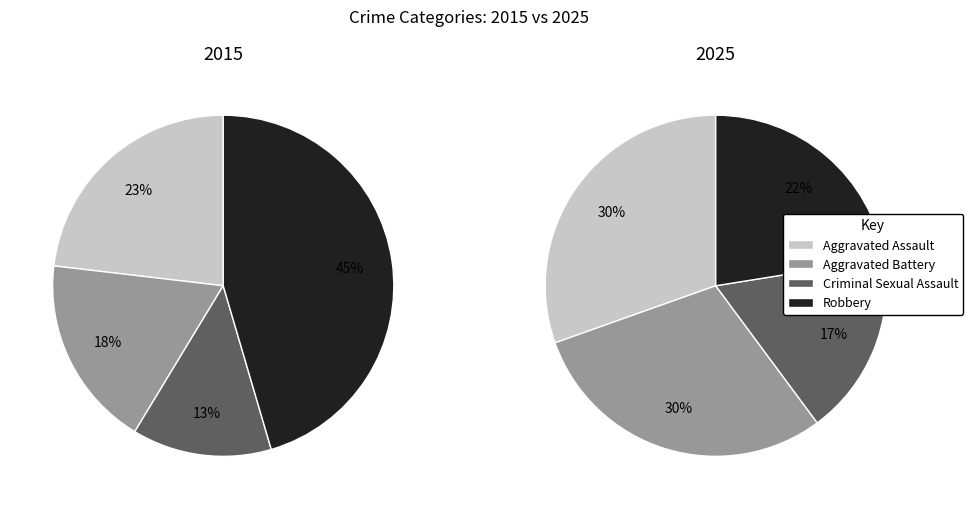

Which category has the smallest portion of the pie?

Criminal Sexual Assault